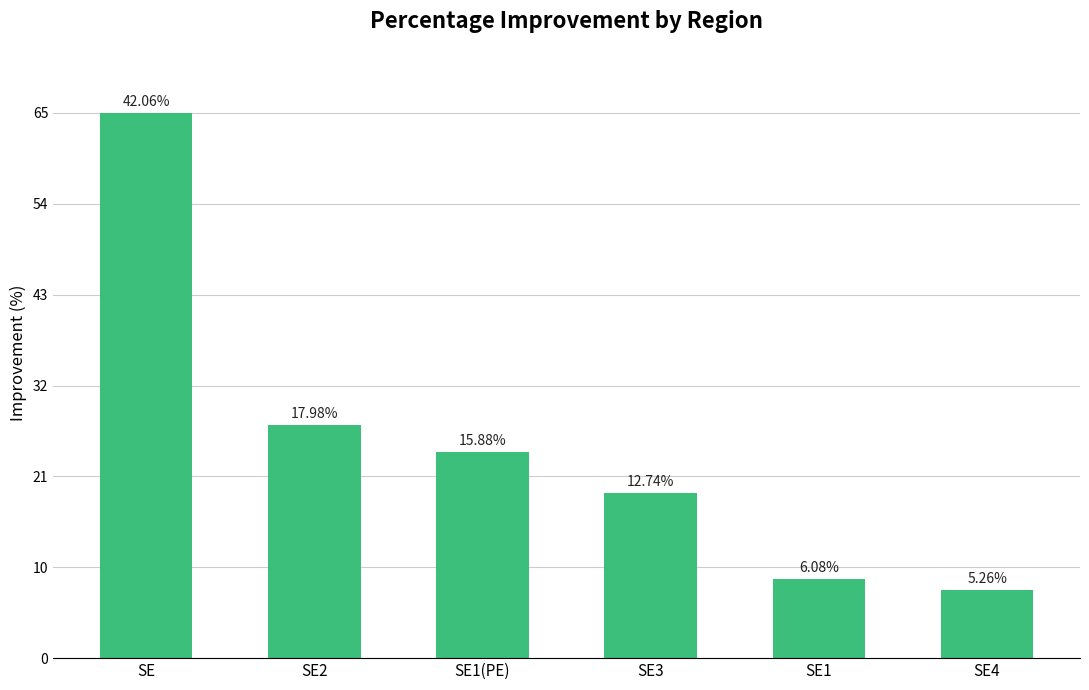

Where is the data nearest to the value 82407?

SE2